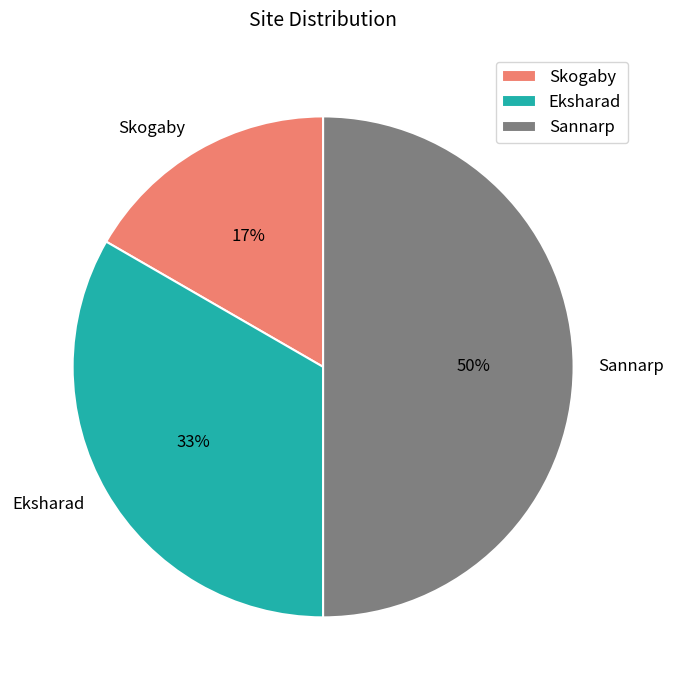

Rank the categories by value from lowest to highest.

Skogaby, Eksharad, Sannarp